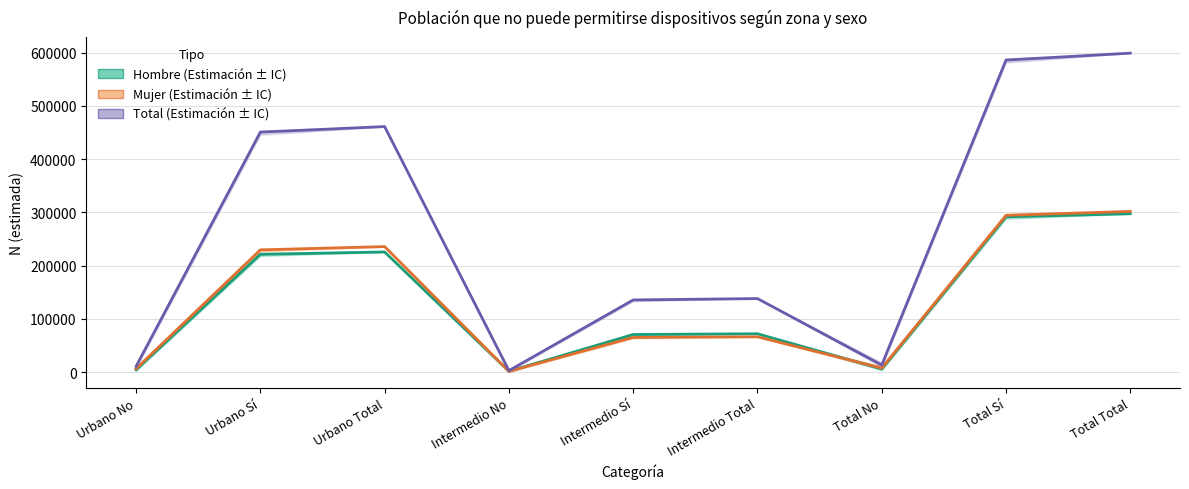

How many interior local peaks does the Total series have?

2